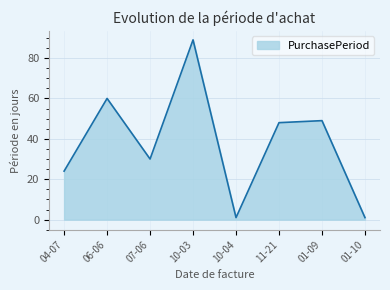

How many interior local valleys (lower than both neighbors) does the data have?

2